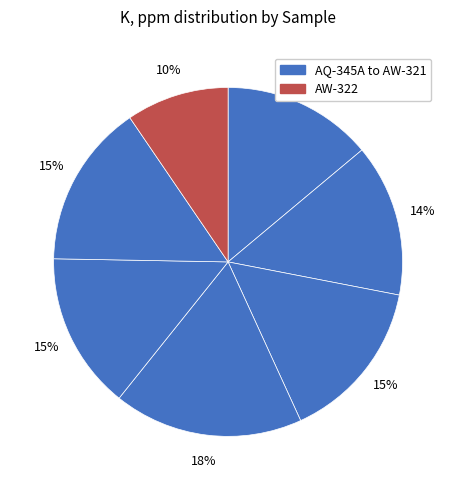

Which slice is the smallest?

AW-322